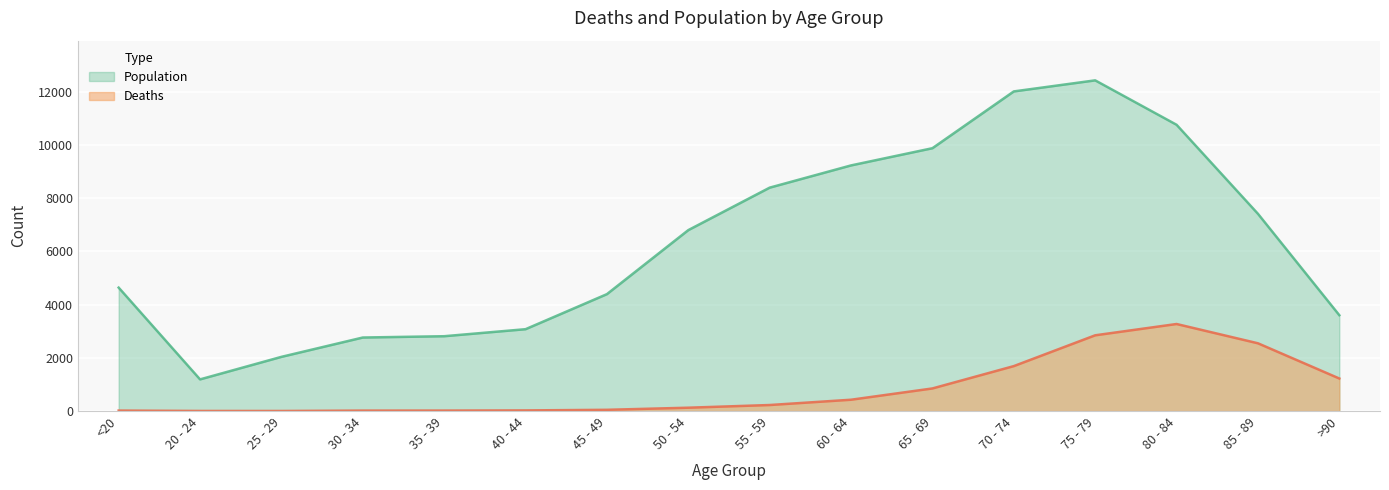

What is the value of the Population point at the 14th from the left?

10764